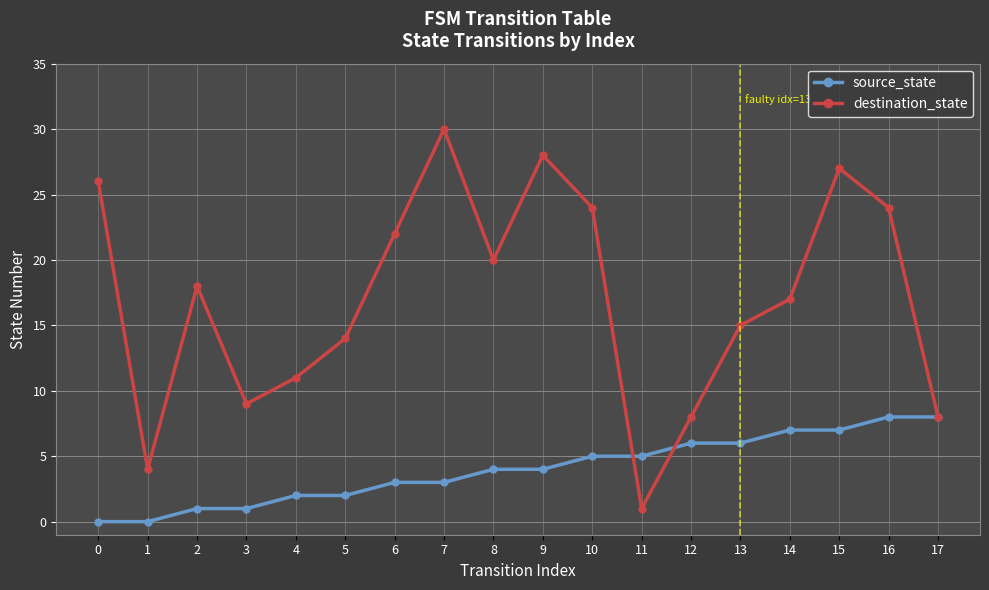

Is it true that source_state equals 0 at 0?

True